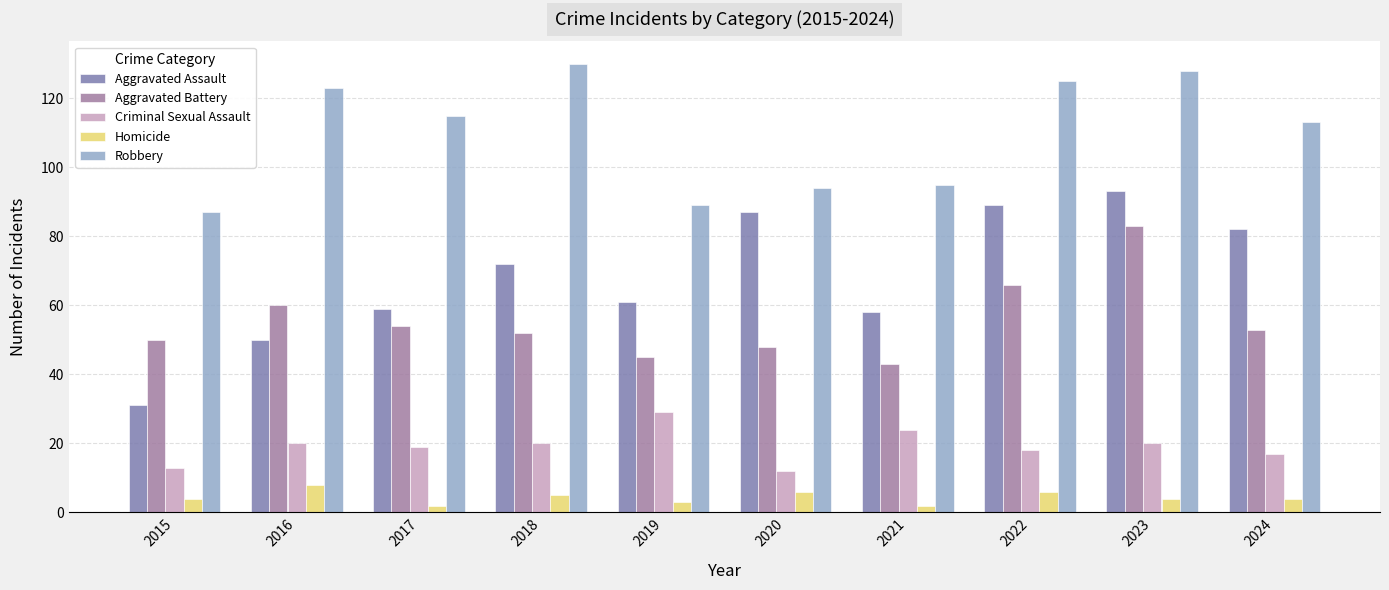

What is the sum of all Robbery values?

1099